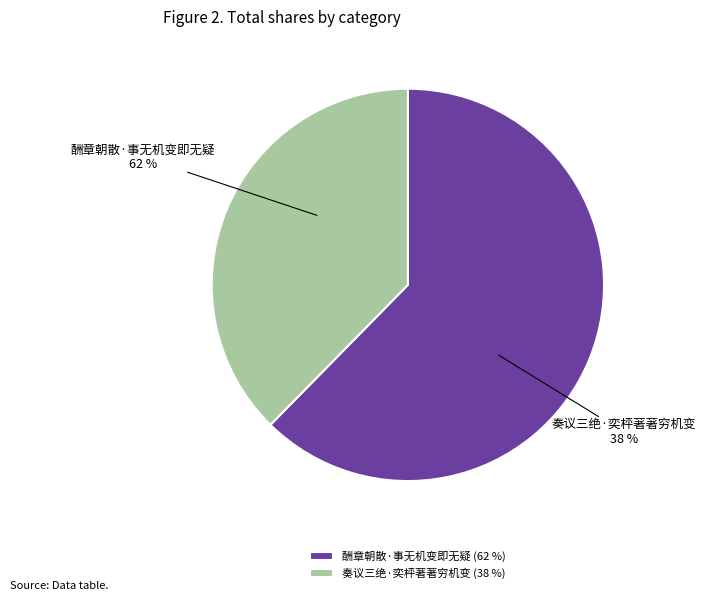

What percentage do 酬章朝散·事无机变即无疑 and 奏议三绝·奕枰著著穷机变 together represent?

100.0%